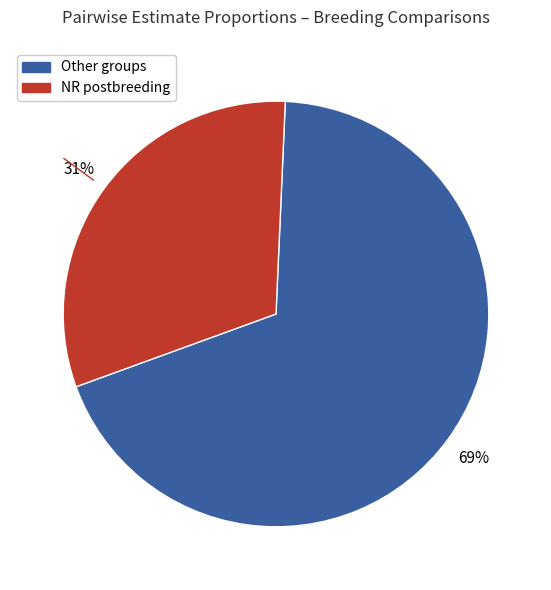

To the nearest percent, what is the average slice percentage?

50%